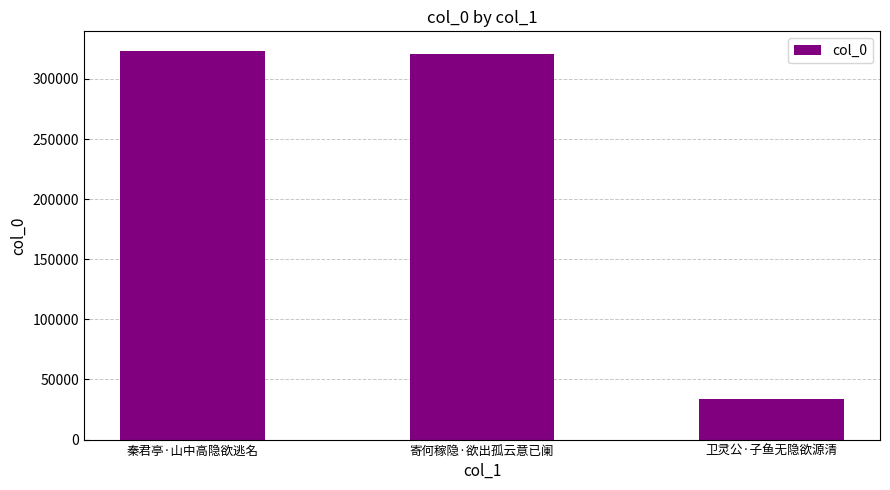

Reading left to right, list all the values displayed in this chart.

323446	321075	33906